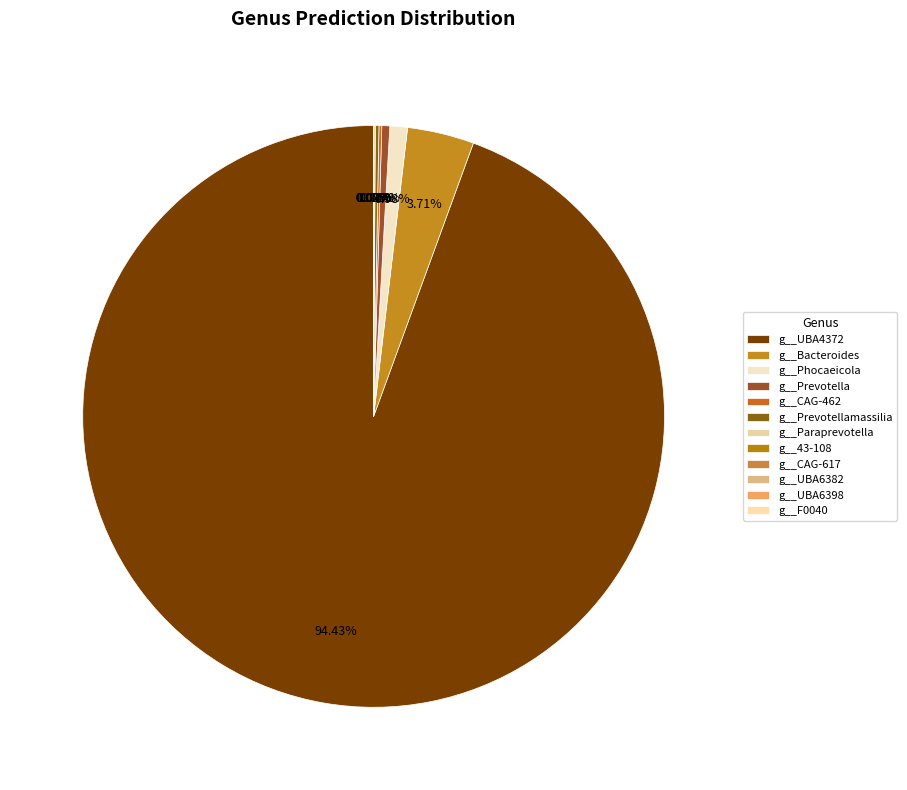

To the nearest percent, what percentage of the pie is g__Phocaeicola?

1%